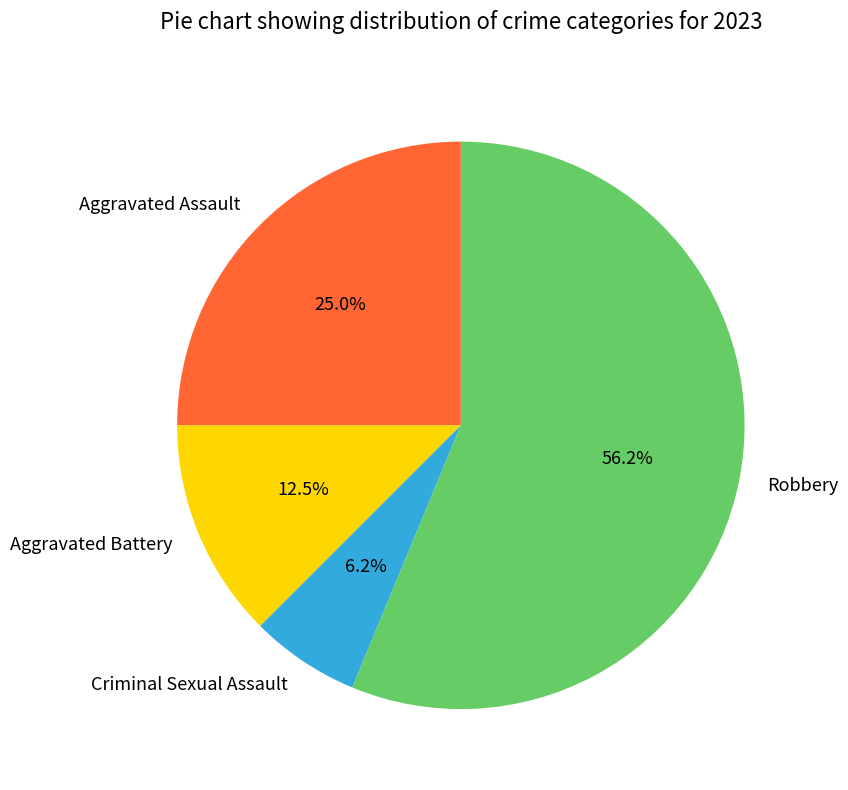

Combined, what portion of the pie is Criminal Sexual Assault and Robbery?

62.5%